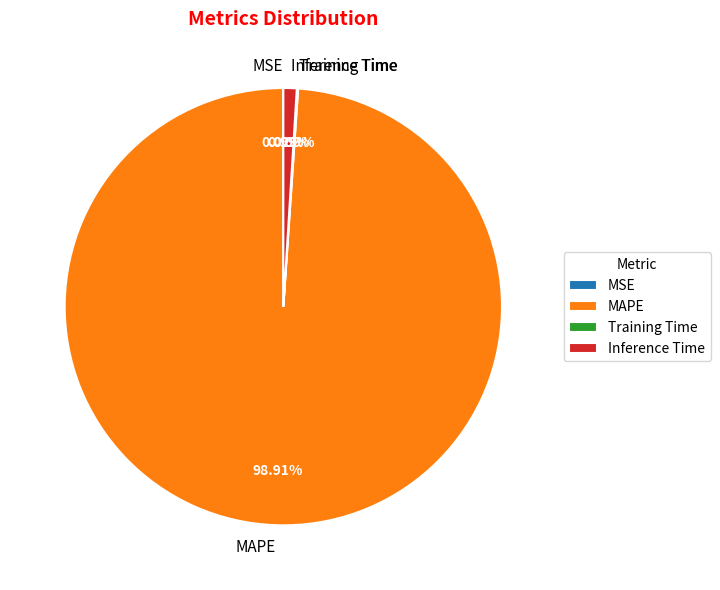

Which slice is the largest?

MAPE